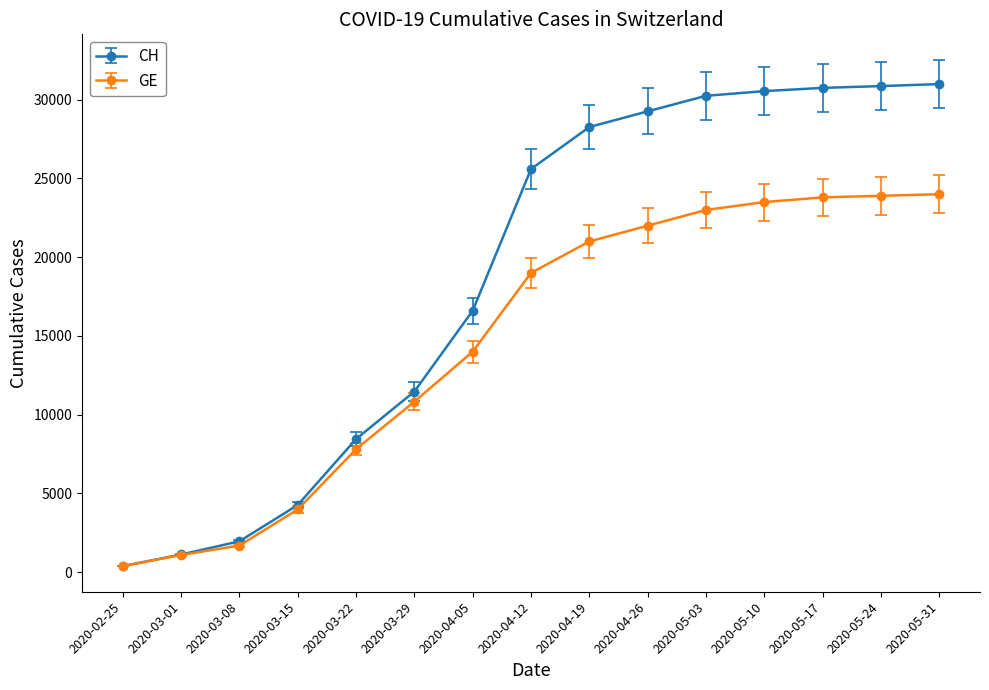

What is the value of the CH point at the 9th from the left?

28268